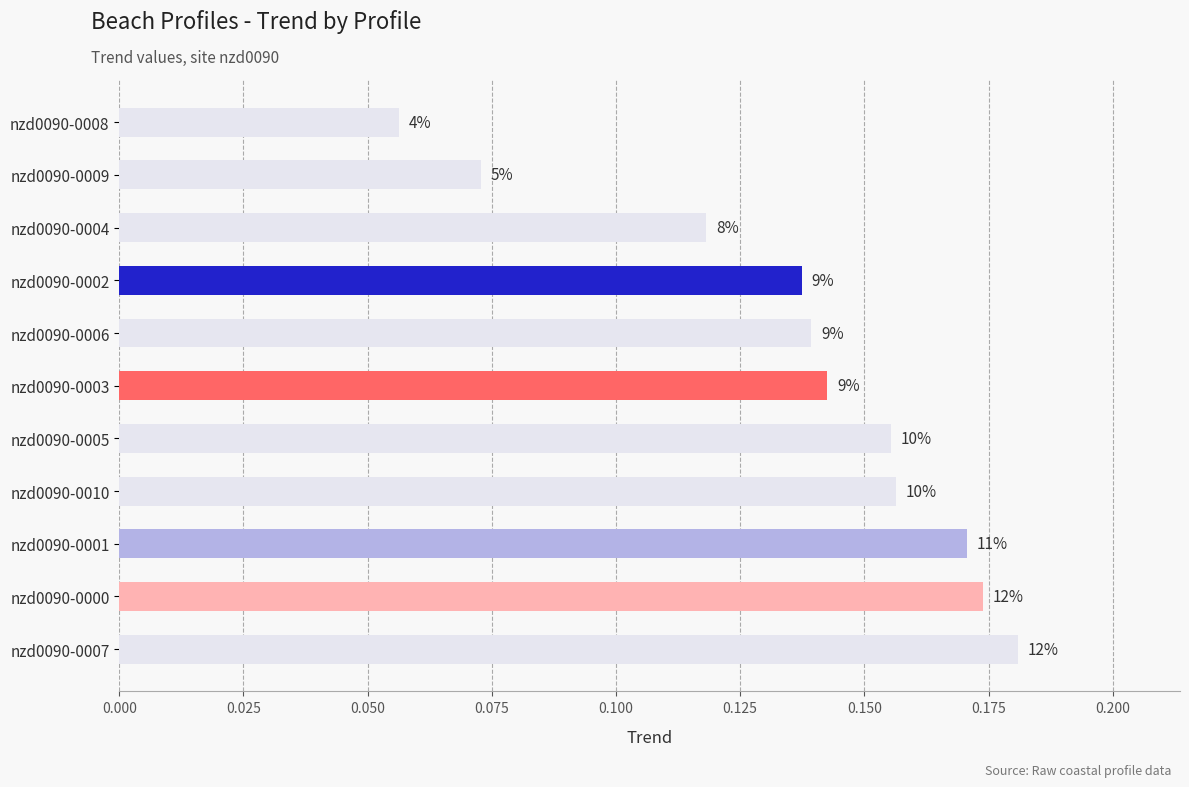

How many bars are there in total?

11